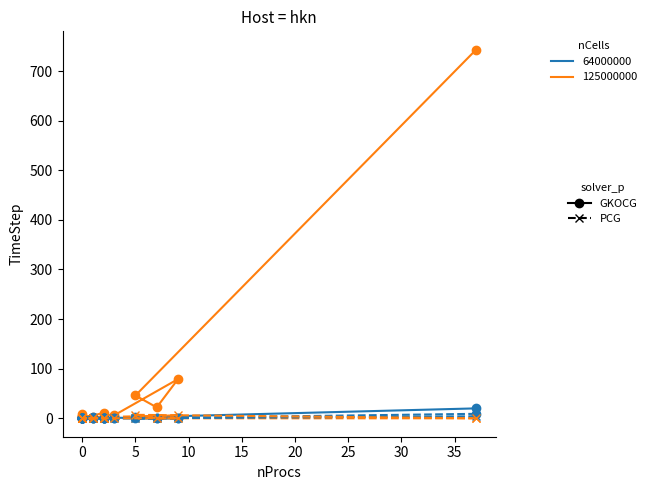

Does the chart display data point markers on the line(s)?

Yes